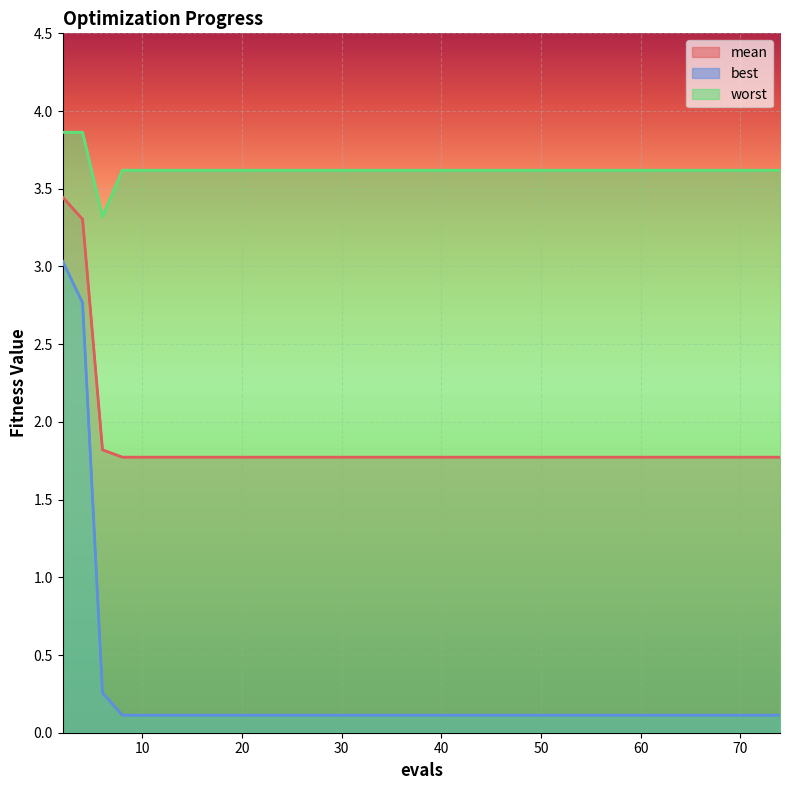

Is the value of best at 48 greater than the value of worst at 4?

No